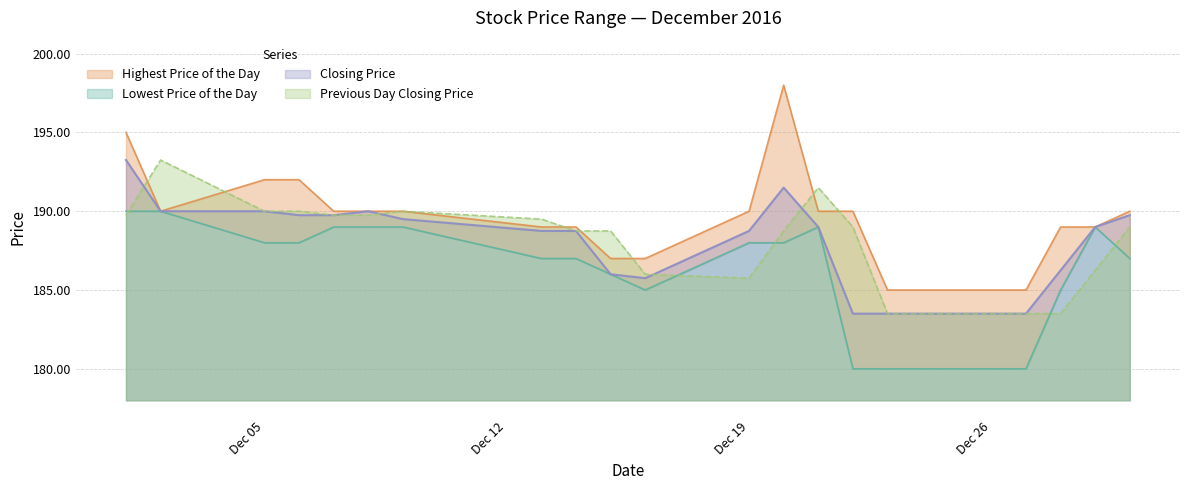

What are all the series names shown in the legend?

Lowest Price of the Day, Highest Price of the Day, Closing Price, Previous Day Closing Price